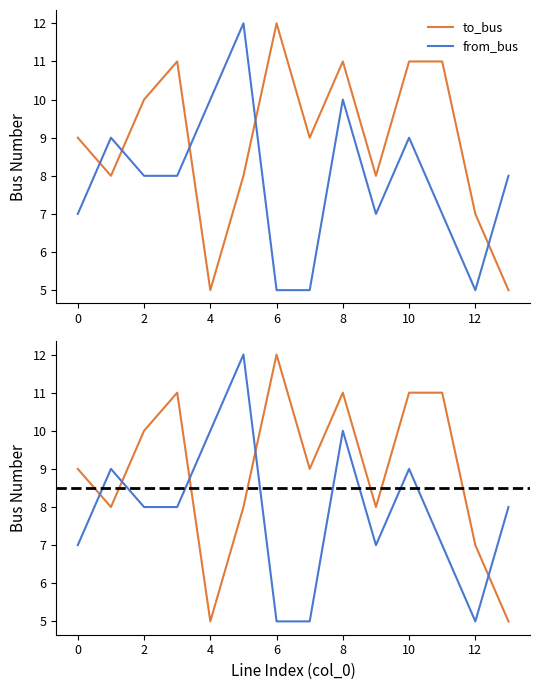

Which series ends up on top after the final intersection of from_bus and to_bus?

from_bus